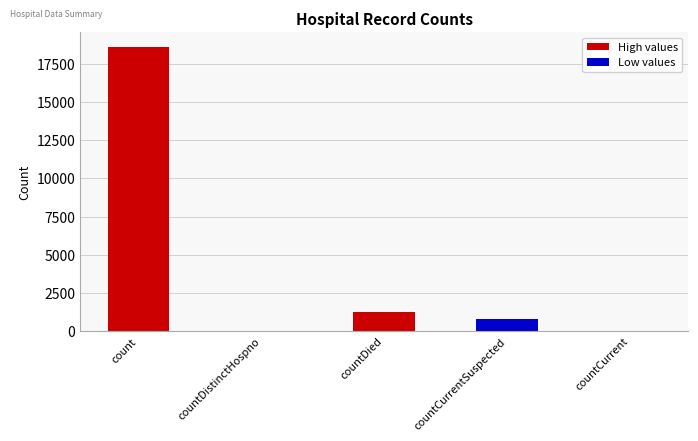

True or false: the data shows 789 at countCurrentSuspected.

True